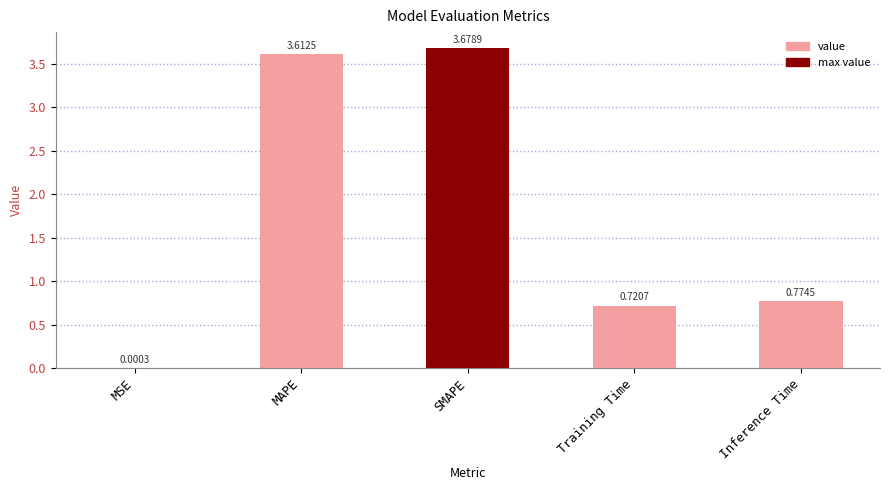

At which label is the value closest to 1?

Inference Time